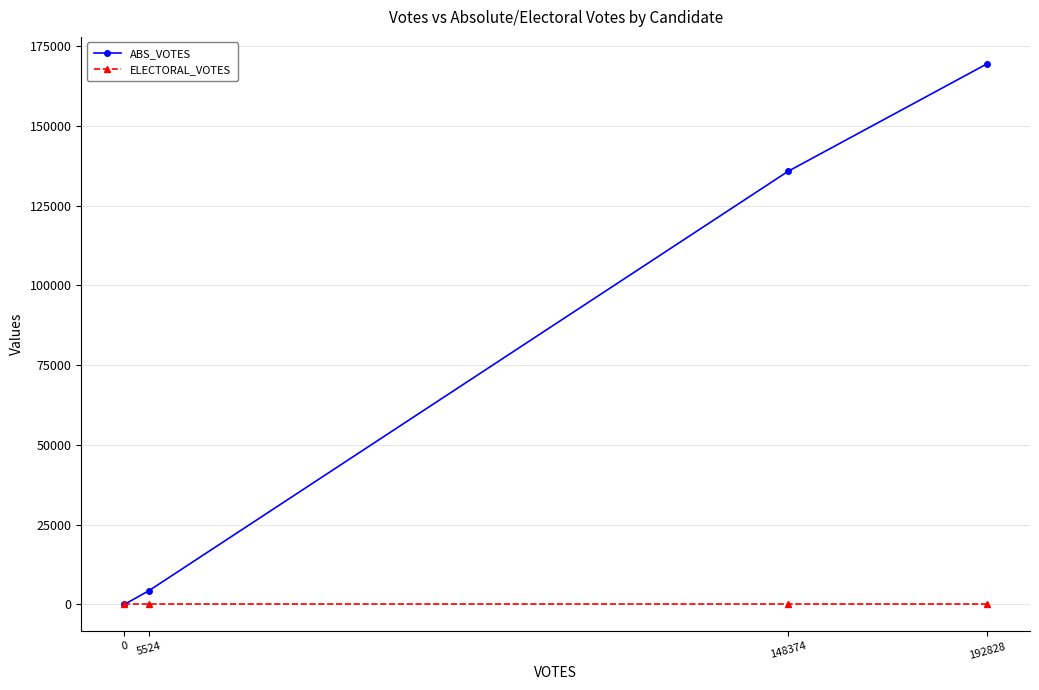

True or false: ELECTORAL_VOTES and ABS_VOTES cross at least once.

False